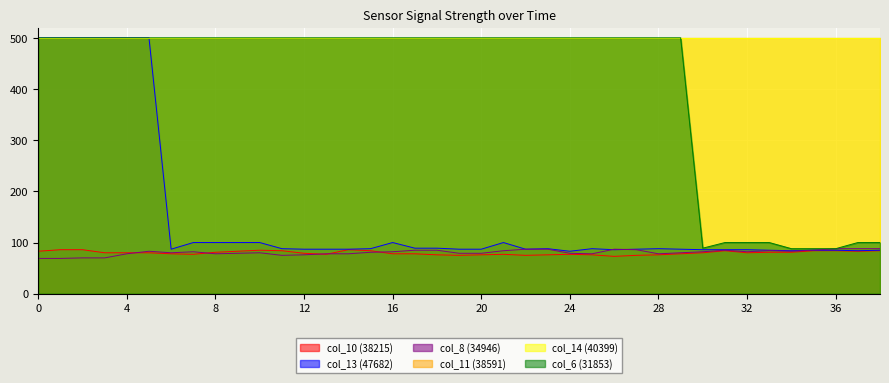

Where is the first local maximum for col_8?

5